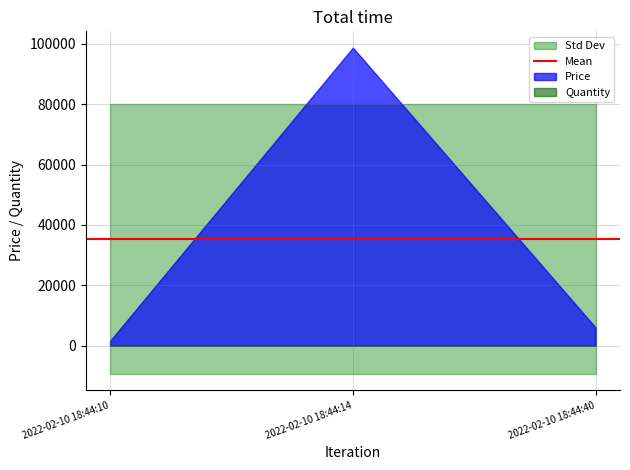

At which label does Price reach its minimum?

2022-02-10 18:44:10